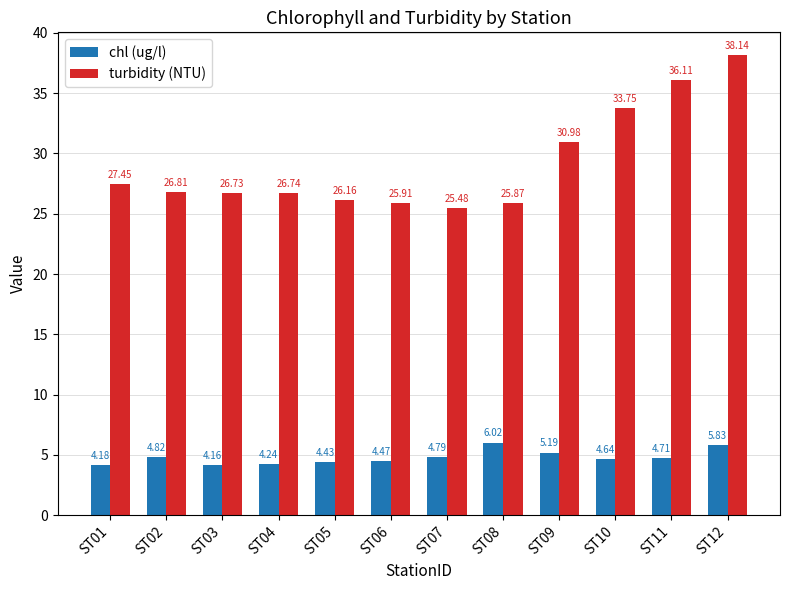

What is the value of the chl (ug/l) bar at the 2nd from the left?

4.8